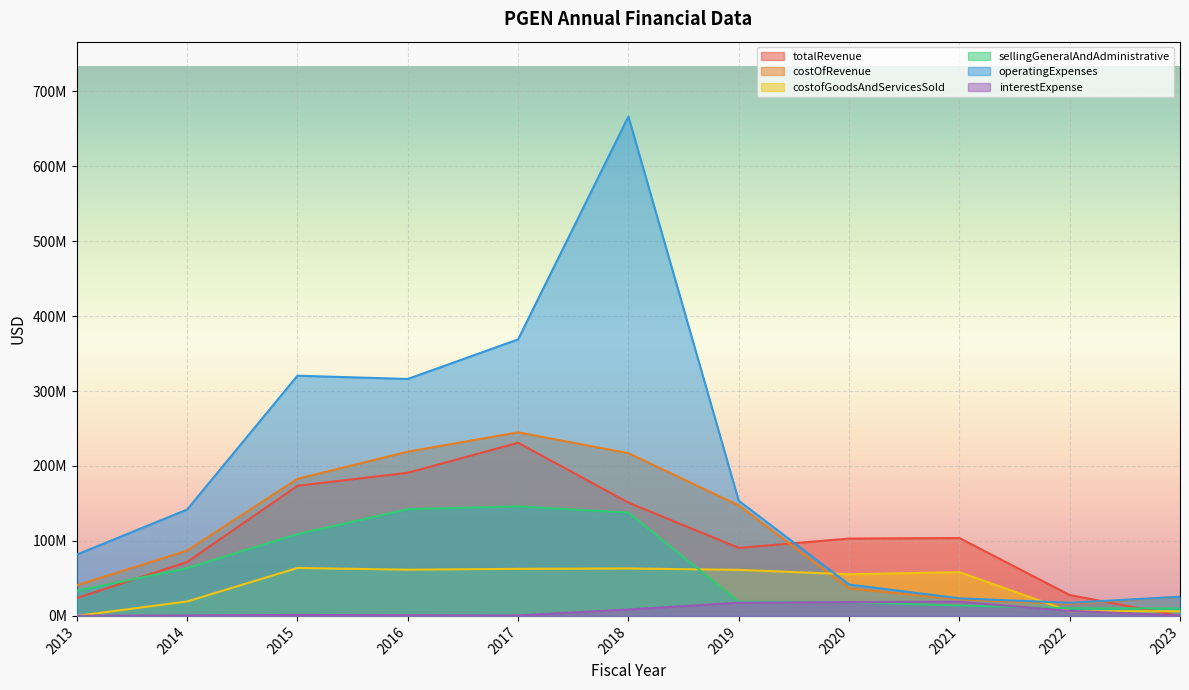

Is it true that totalRevenue equals 173605000 at 2015?

True